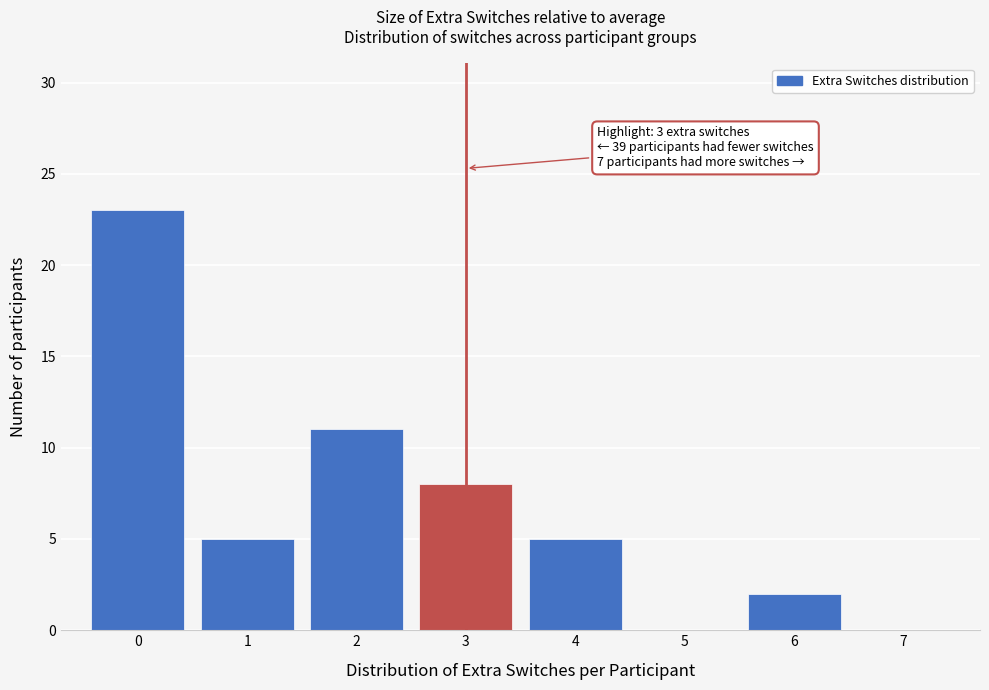

Reading left to right, what are all the values shown in this chart?

0=23	1=5	2=11	3=8	4=5	5=0	6=2	7=0